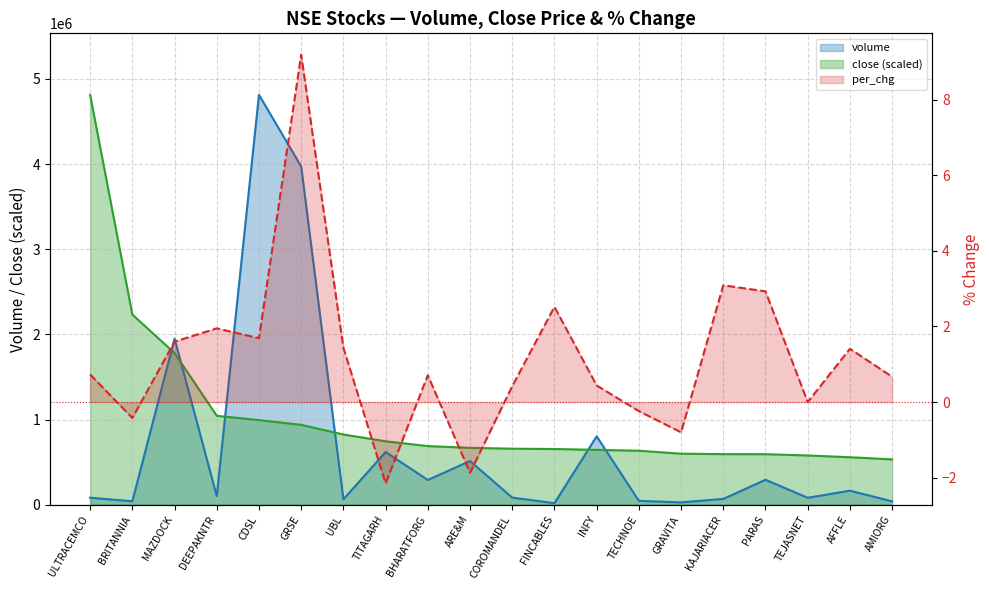

True or false: close has more than 1 points higher than both neighbors.

False